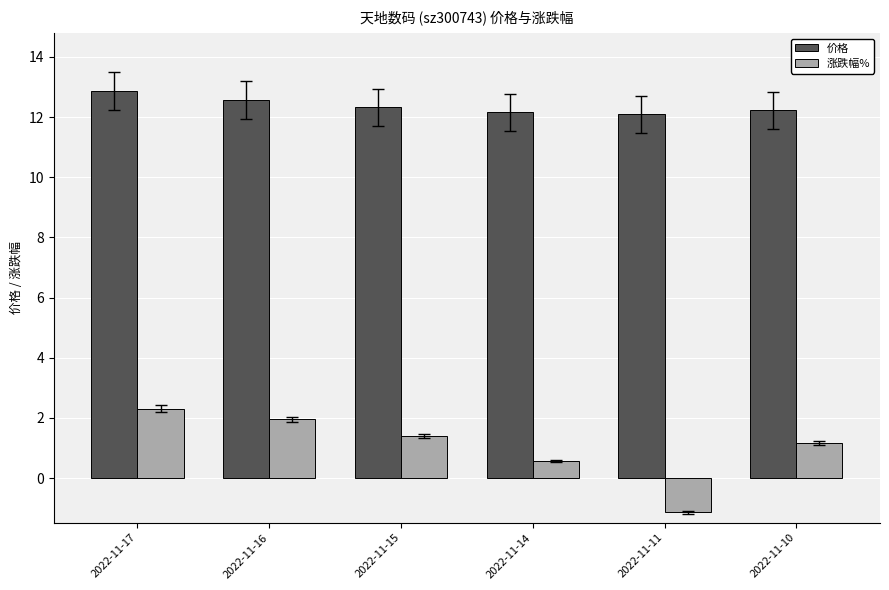

Are the bars grouped side by side (vs. stacked)?

Yes